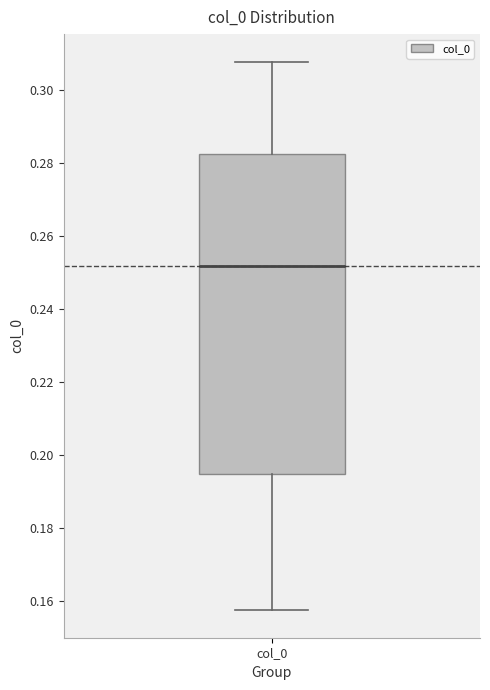

Transcribe this box plot: give where the median line is, the range the box spans, and where the two whiskers end, as read against the y-axis. The values are not printed on the chart, so give them approximately, as read against the axis.

median 0.252, box 0.194 to 0.282, whiskers 0.158 to 0.308